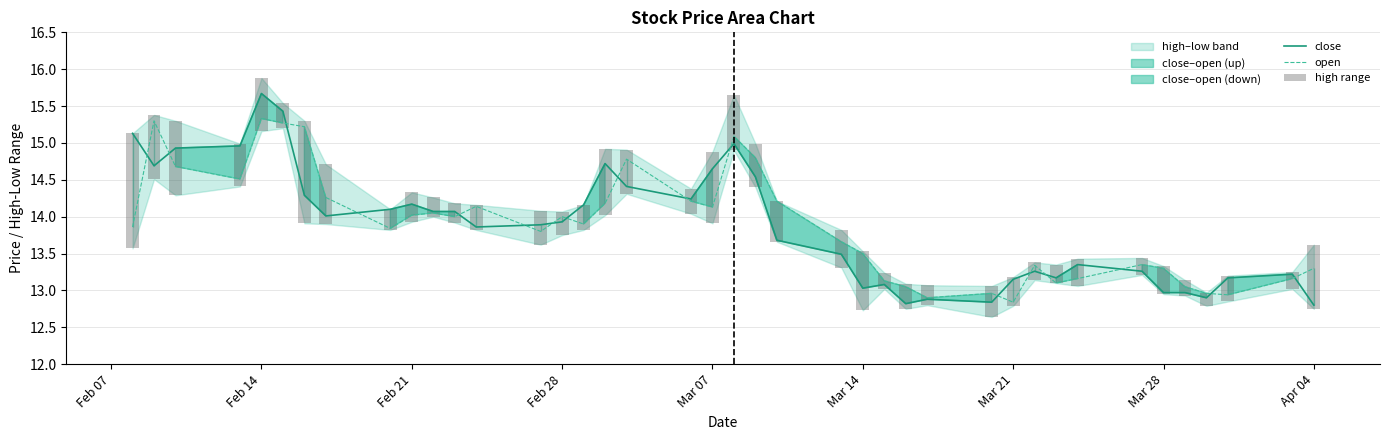

How many data points does each series have?

40